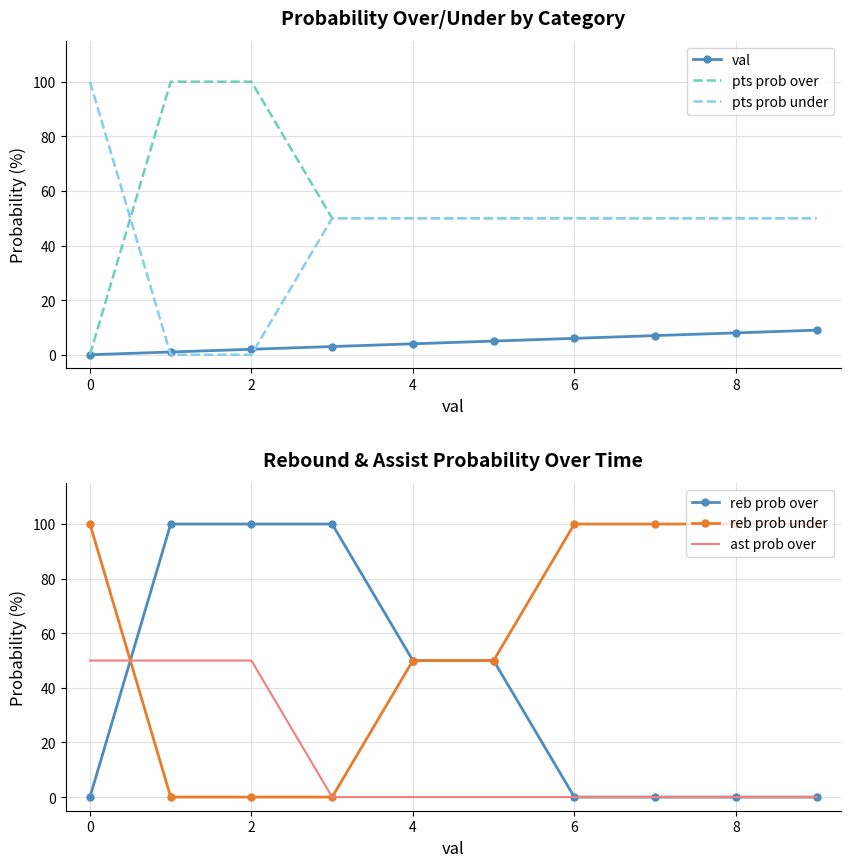

Reading left to right, extract all data points from this chart.

val: 0	1	2	3	4	5	6	7	8	9
pts prob over: 0	100	100	50	50	50	50	50	50	50
pts prob under: 100	0	0	50	50	50	50	50	50	50
reb prob over: 0	100	100	100	50	50	0	0	0	0
reb prob under: 100	0	0	0	50	50	100	100	100	100
ast prob over: 50	50	50	0	0	0	0	0	0	0